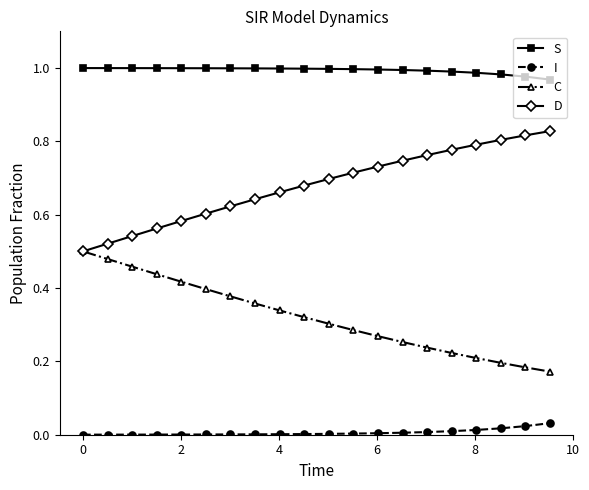

True or false: S and C cross at least once.

False